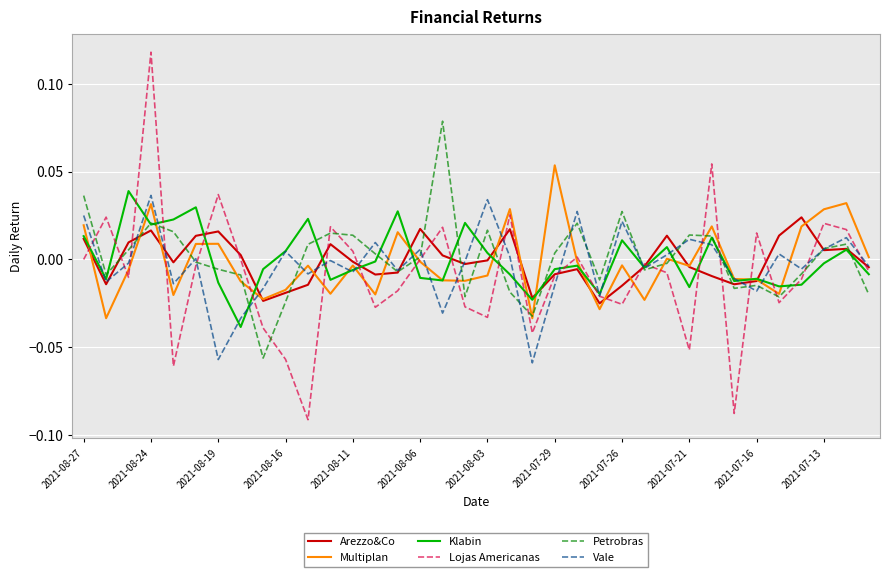

What are all the series names shown in the legend?

Arezzo&Co, Multiplan, Klabin, Lojas Americanas, Petrobras, Vale